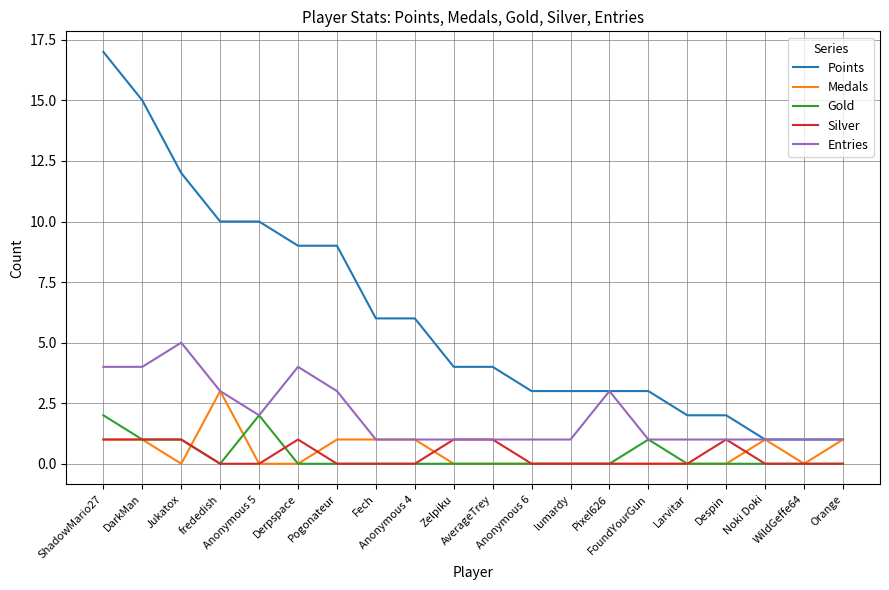

How many Silver values are between 0 and 1?

20